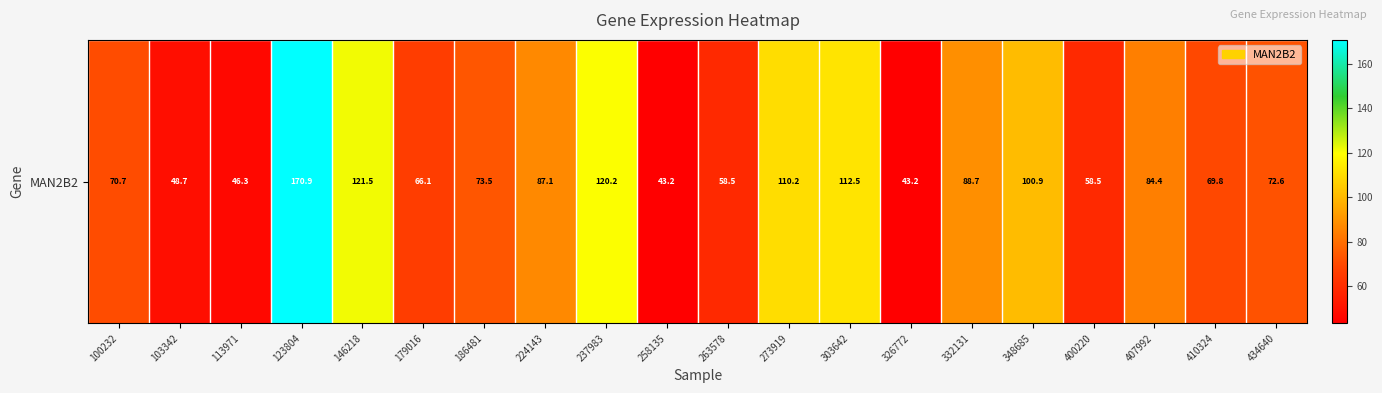

Count the number of categories in the chart.

20